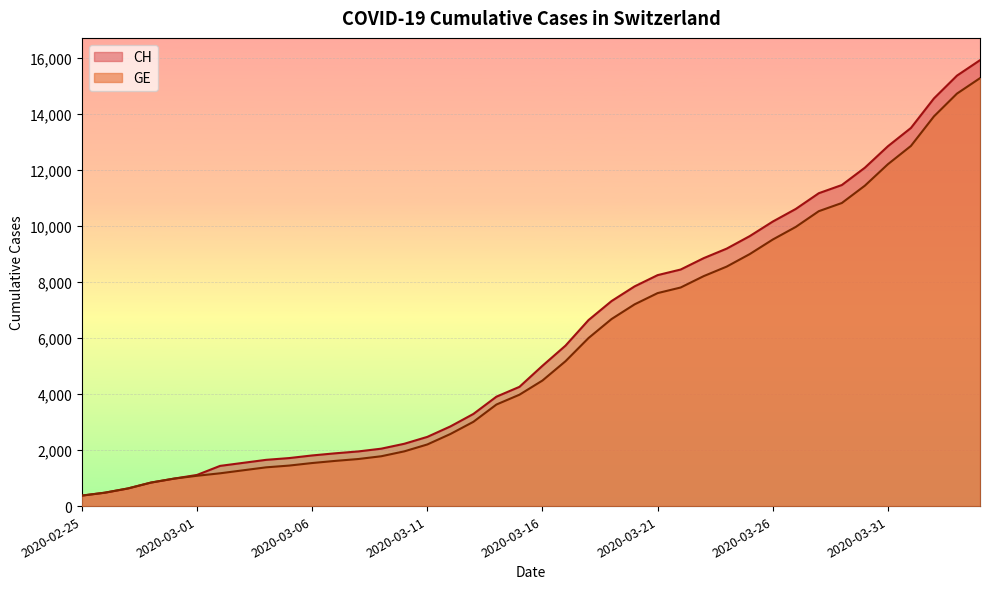

Rank the series by their maximum value, from highest to lowest.

CH, GE